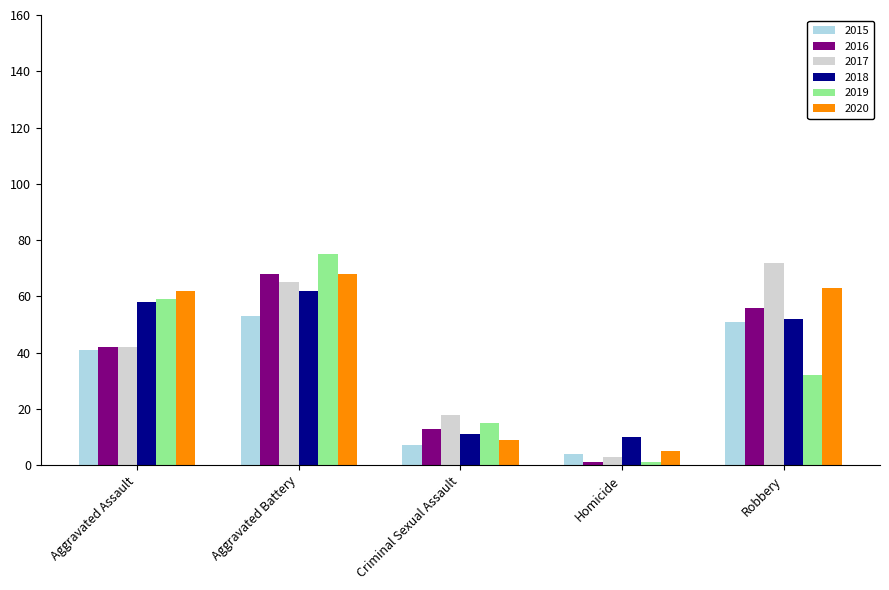

What is the value of the 2016 bar at the 5th from the left?

56